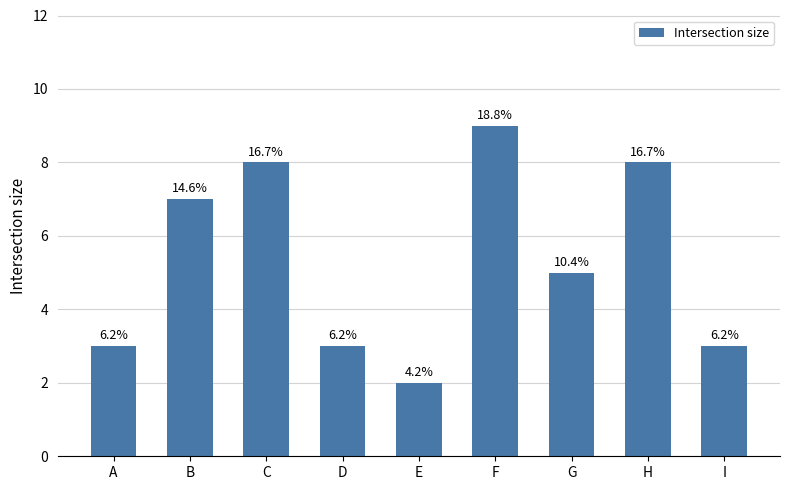

How many bars are there in total?

9